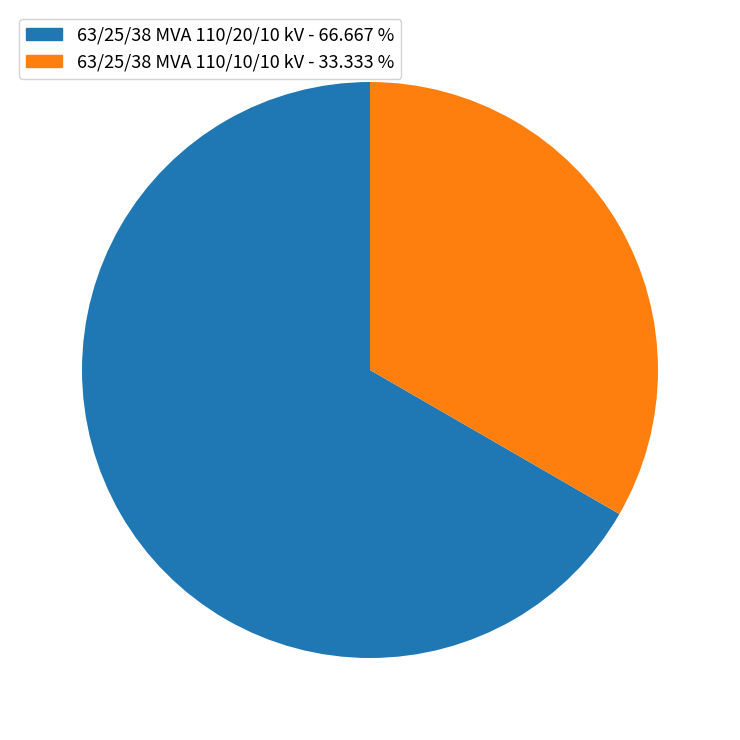

Between 63/25/38 MVA 110/10/10 kV - 33.333 % and 63/25/38 MVA 110/20/10 kV - 66.667 %, which is larger?

63/25/38 MVA 110/20/10 kV - 66.667 %